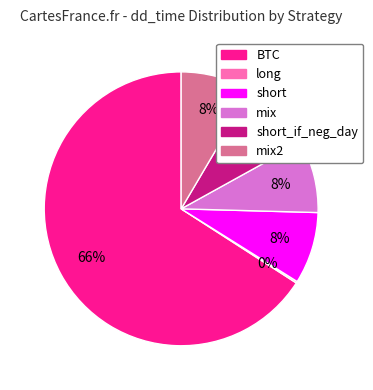

Is there any slice that represents more than half of the pie?

Yes